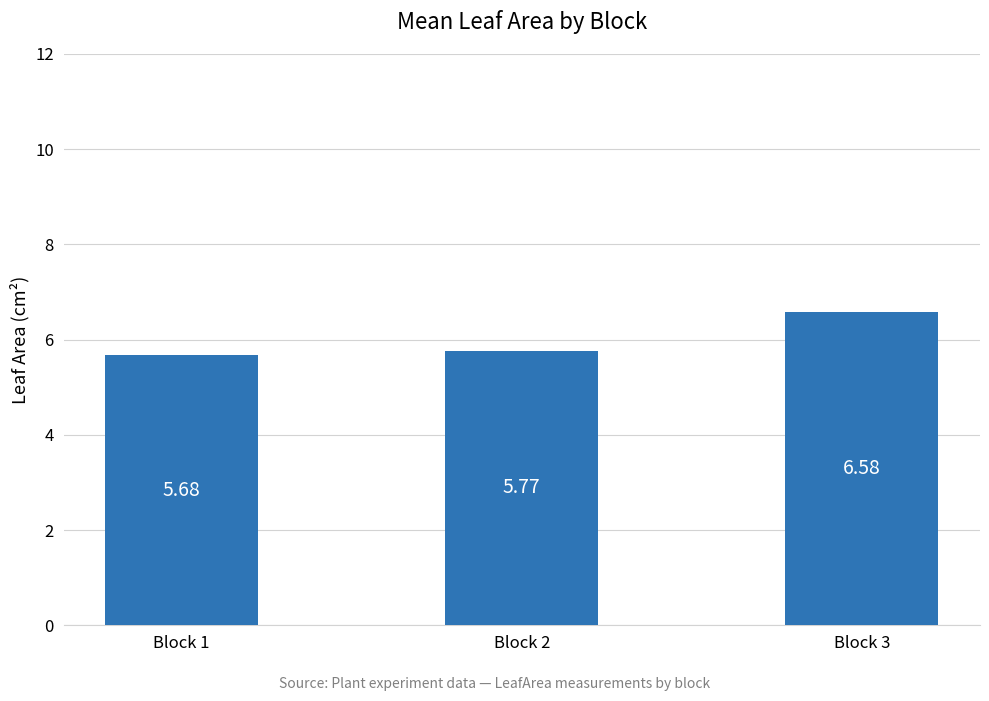

How many distinct data groups are displayed?

1